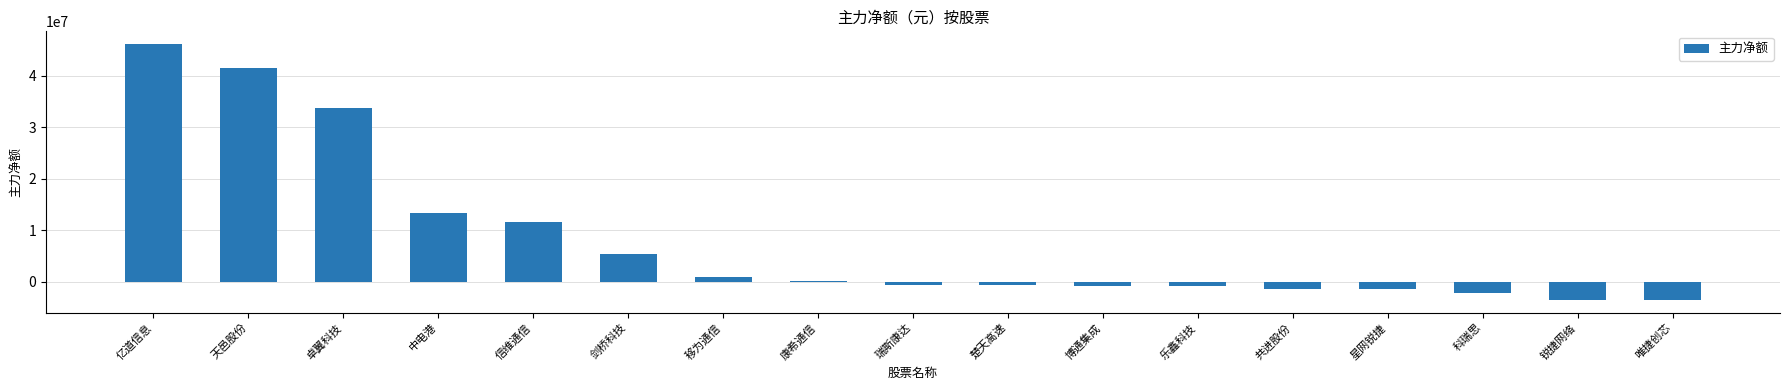

What is the minimum value shown in the chart?

-3510668